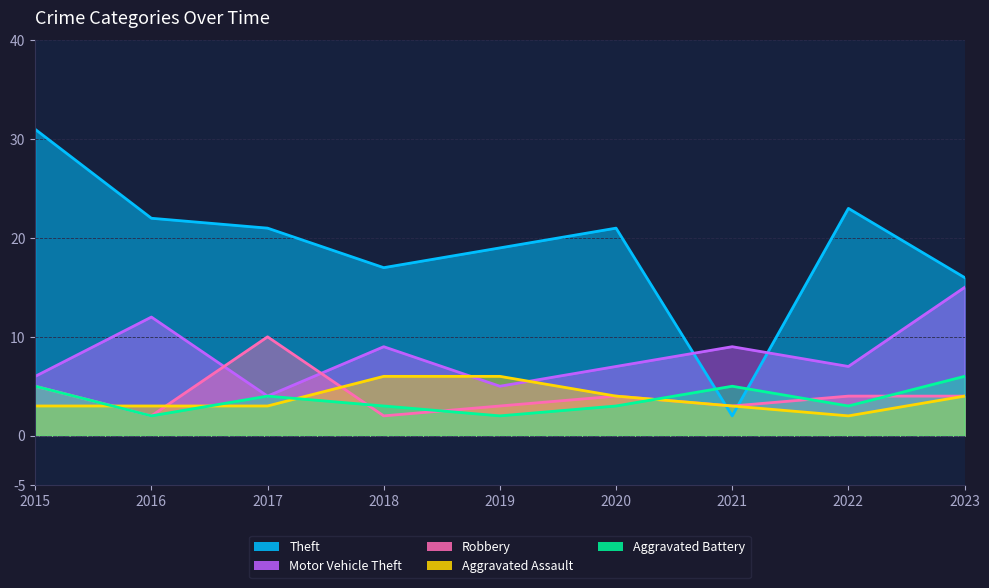

List the labels in order of Robbery value, smallest first.

2016, 2018, 2019, 2021, 2020, 2022, 2023, 2015, 2017